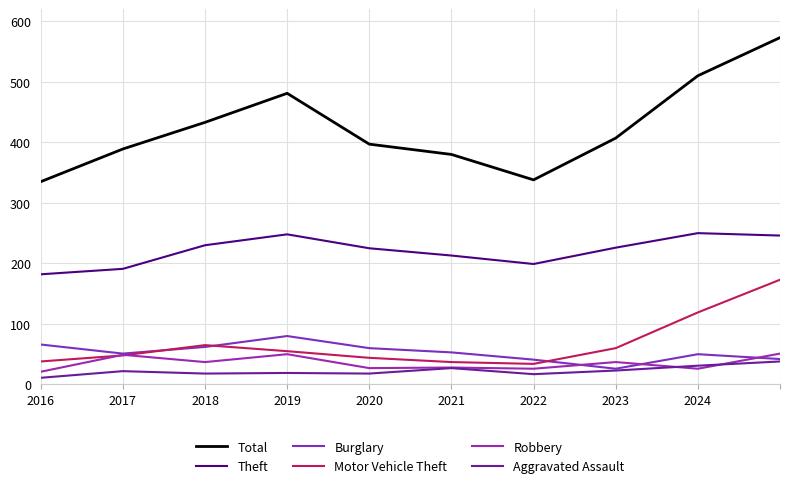

What is the difference between the maximum and minimum values in the Burglary series?

54